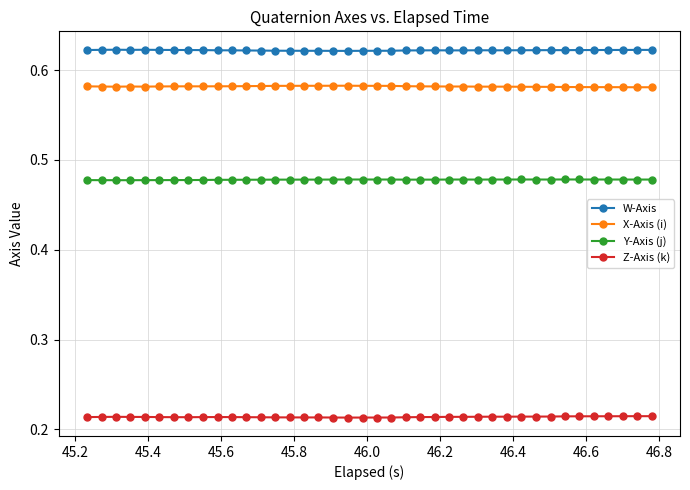

List the series in order of their peak value, highest first.

W-Axis, X-Axis (i), Y-Axis (j), Z-Axis (k)